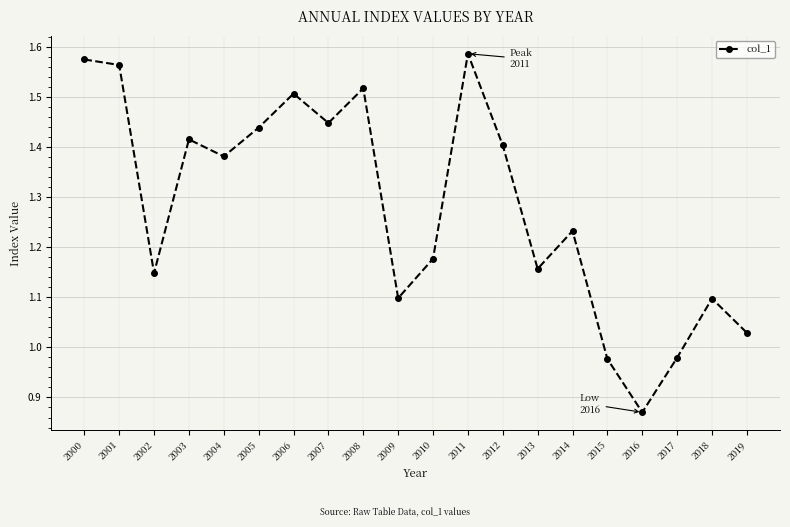

Approximately how many times larger is the value at 2019 compared to 2014?

0.8